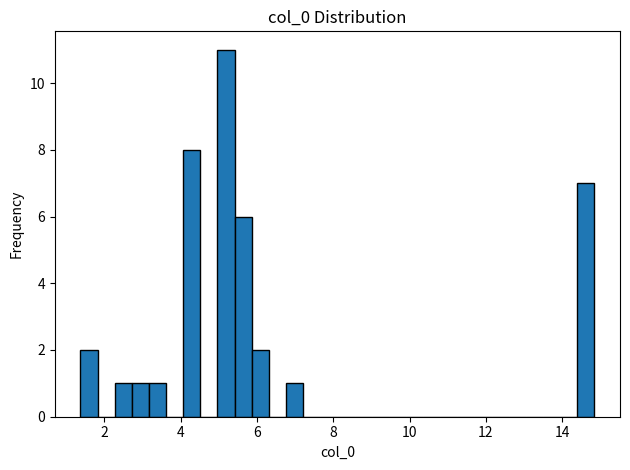

Around what value on the x-axis is the tallest bar? Give the approximate position of its centre, as read against the axis.

5.2